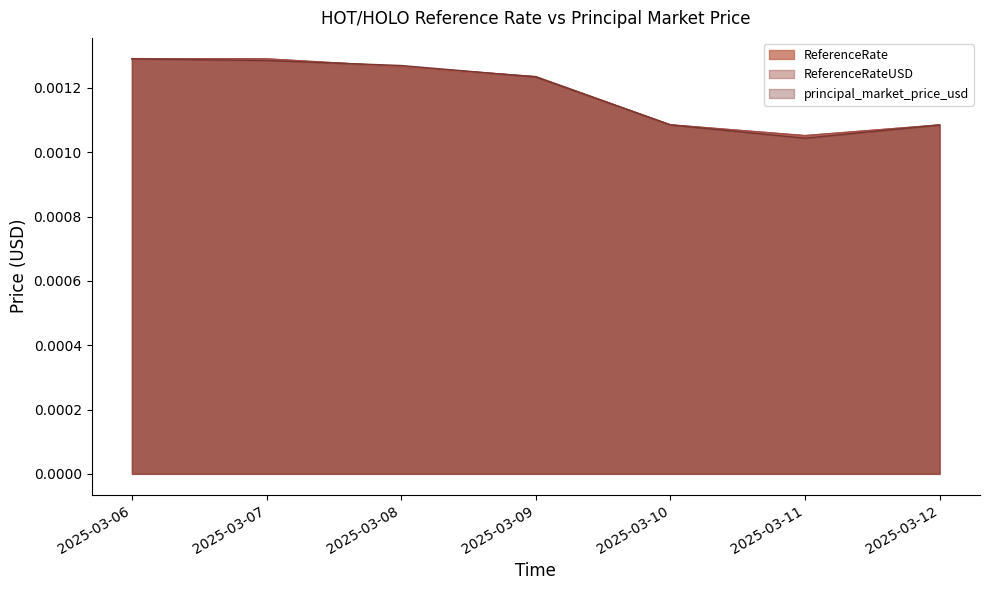

Does the chart display data point markers on the line(s)?

No